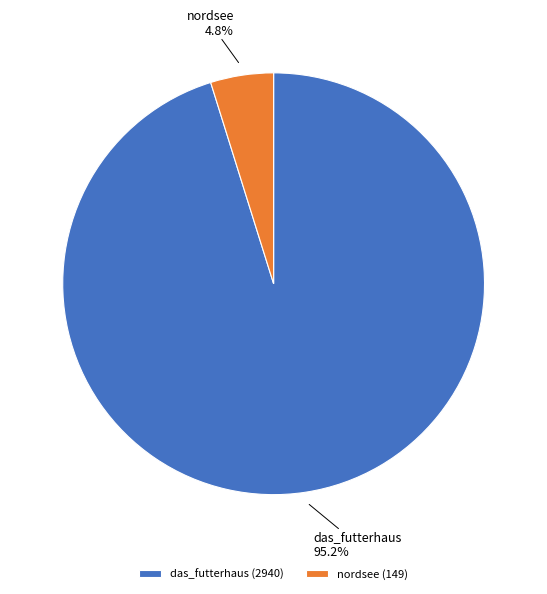

How many segments does this pie chart have?

2